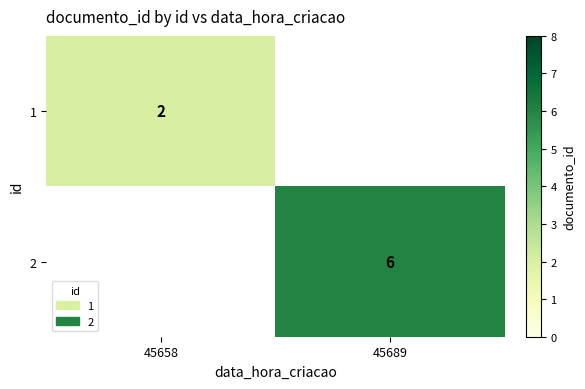

Is the value of 2 at 45689 greater than the value of 1 at 45658?

Yes